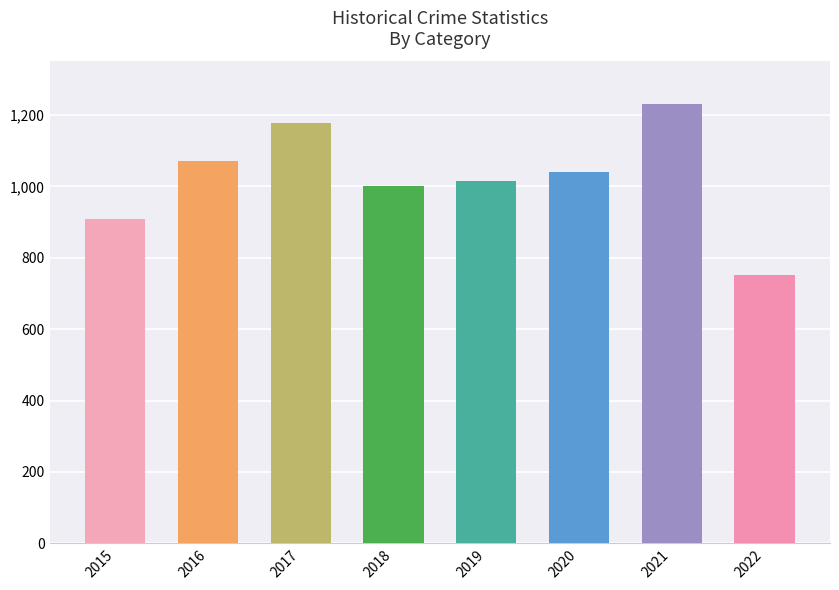

The value at 2019 is 1536. True or false?

False